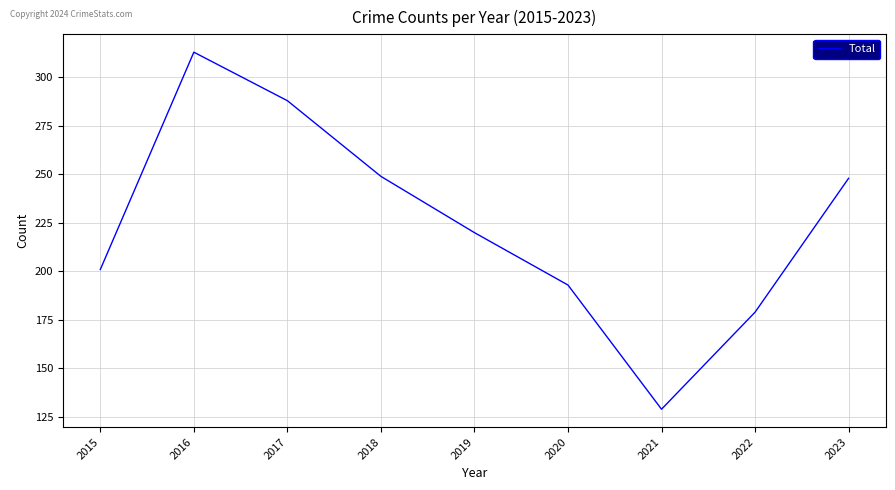

Reading right to left, what are all the values shown in this chart?

2023=248	2022=179	2021=129	2020=193	2019=220	2018=249	2017=288	2016=313	2015=201